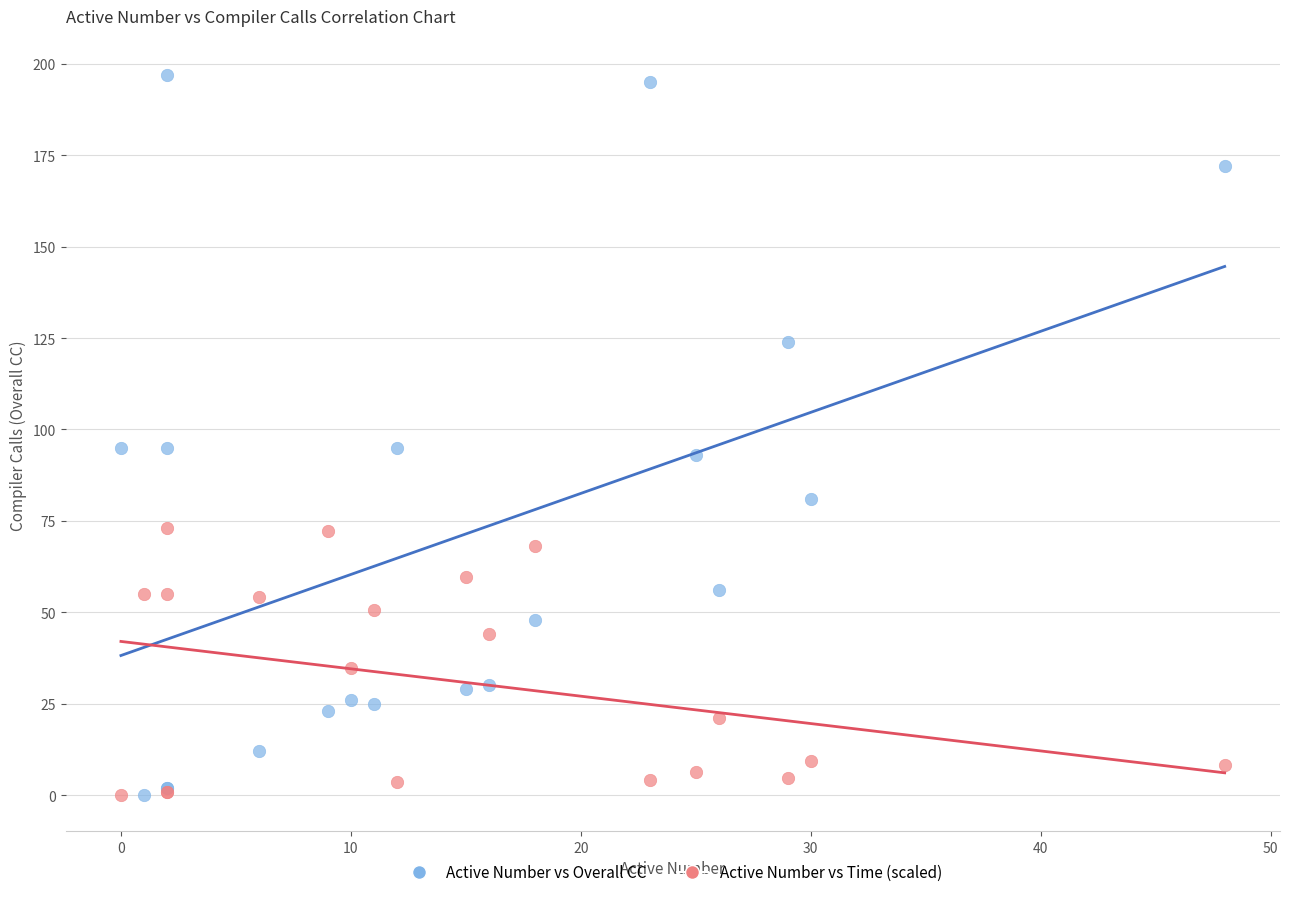

Which series has the largest Y range (max minus min)?

Active Number vs Overall CC